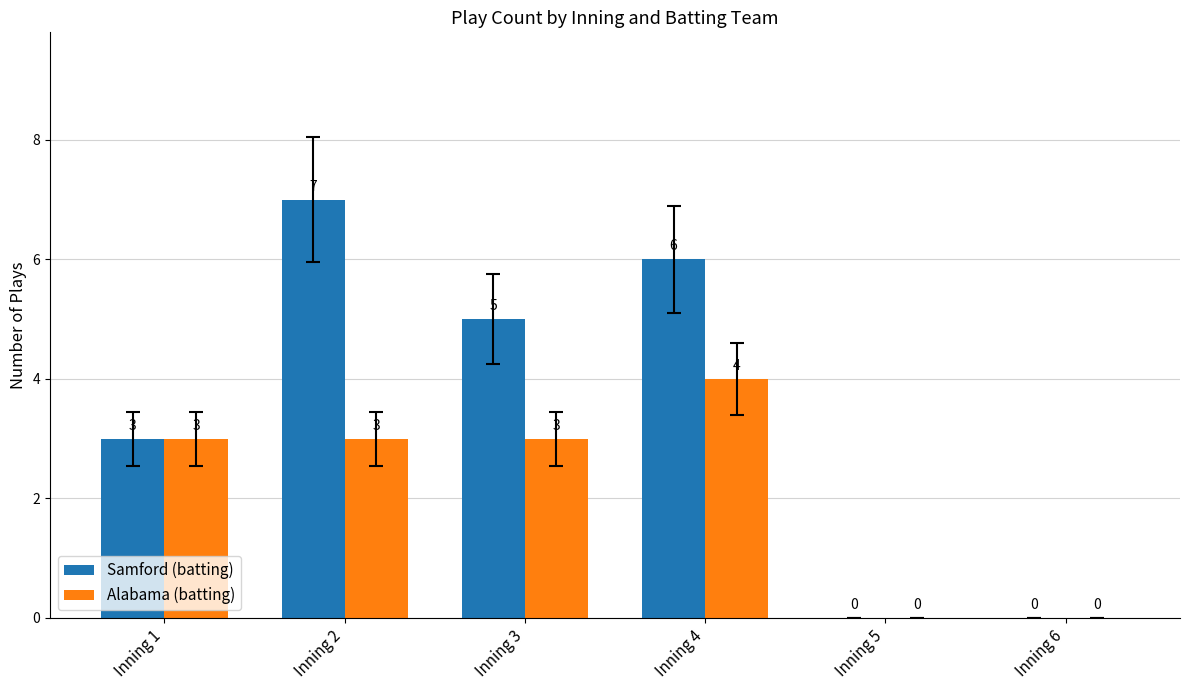

Are the bars grouped side by side (vs. stacked)?

Yes